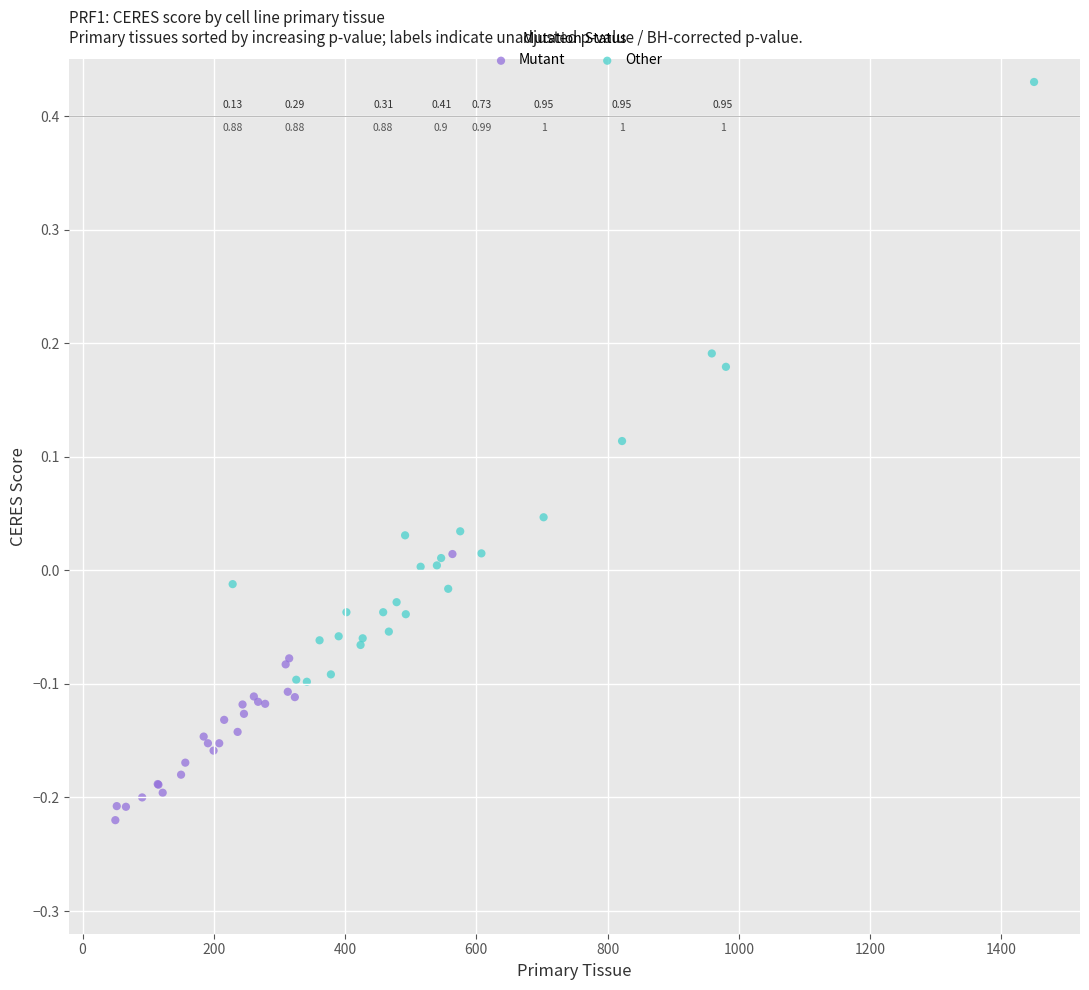

Which series has the widest spread of Y values?

Other